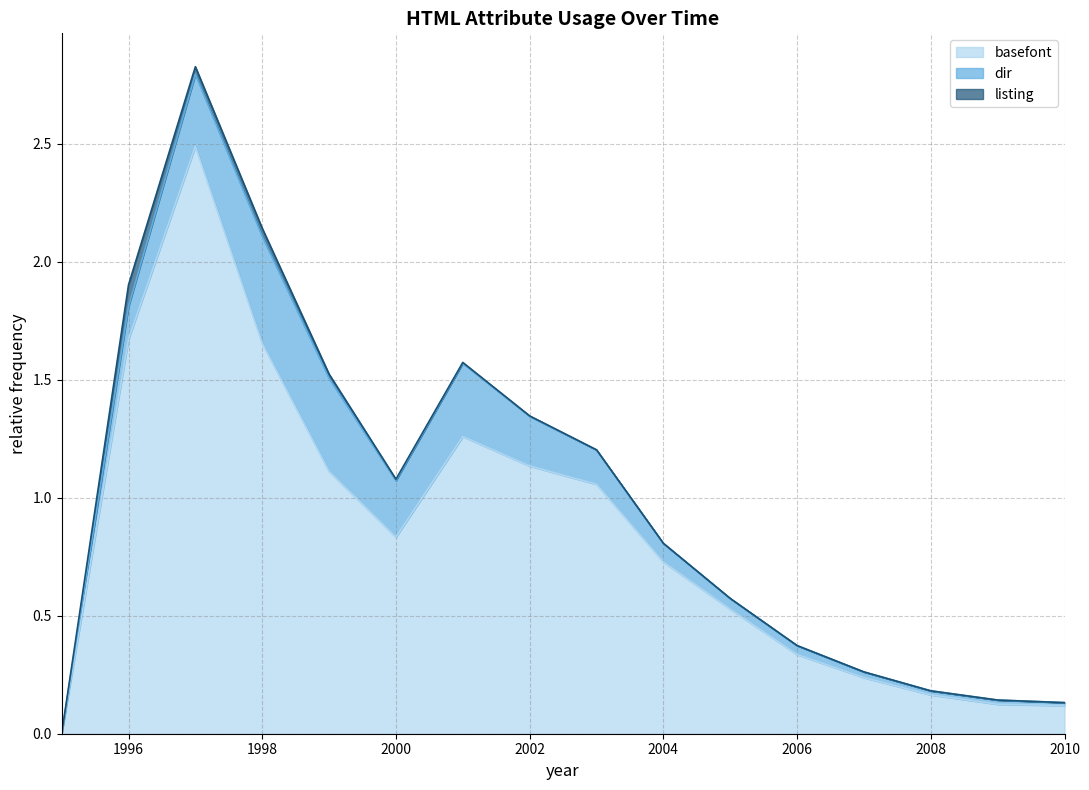

What is the total value across all series at 2008?

0.2